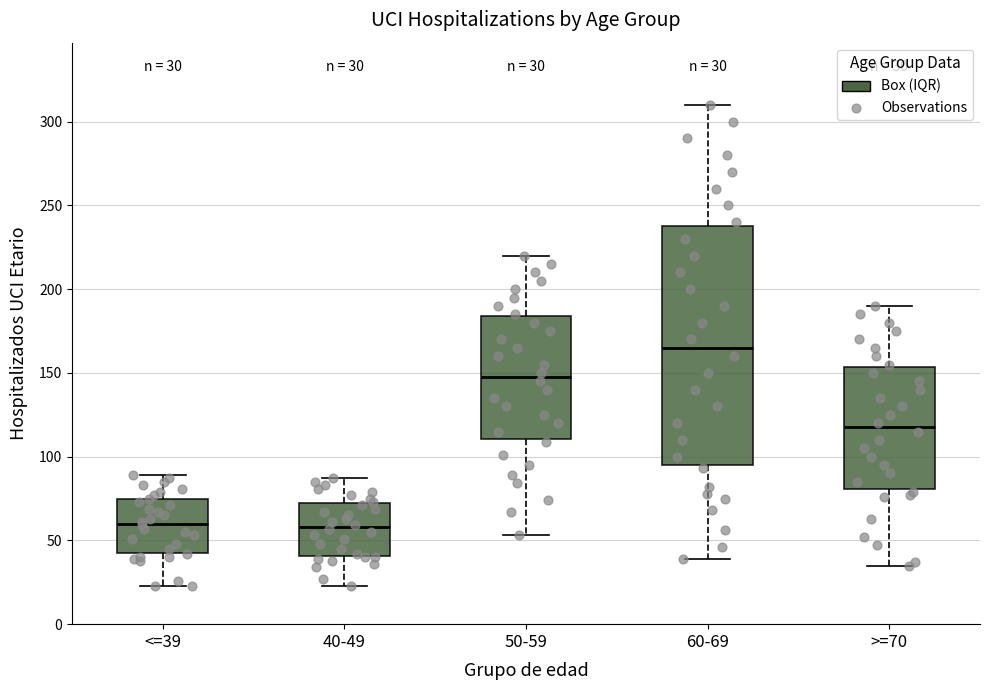

Comparing the boxes themselves (not the whiskers), which one is the tallest?

60-69